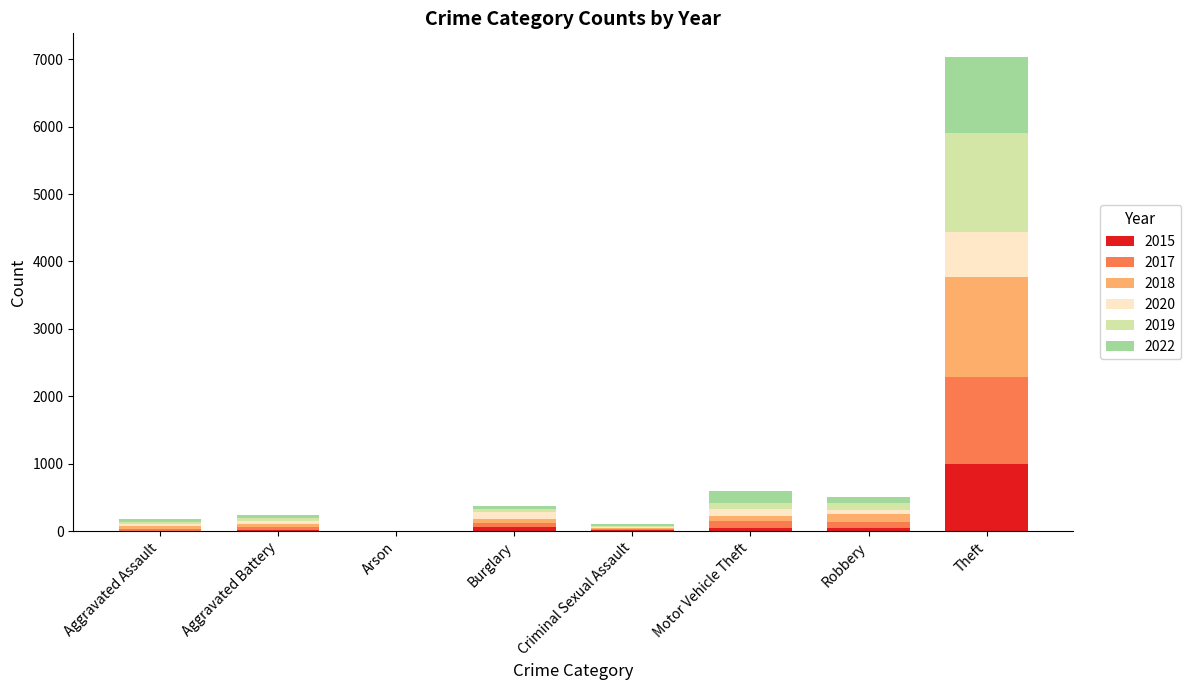

Are the bars horizontal?

No